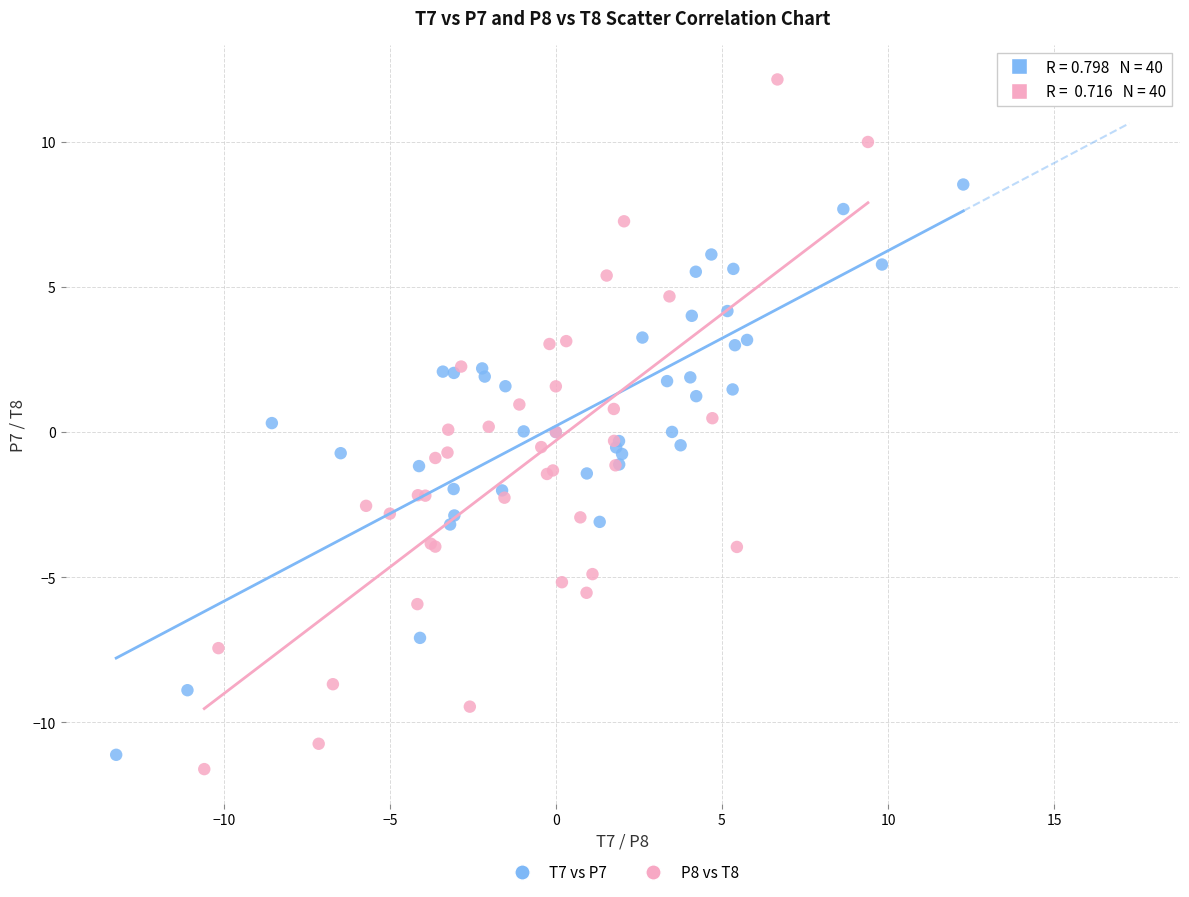

Which series has the widest spread of Y values?

P8 vs T8